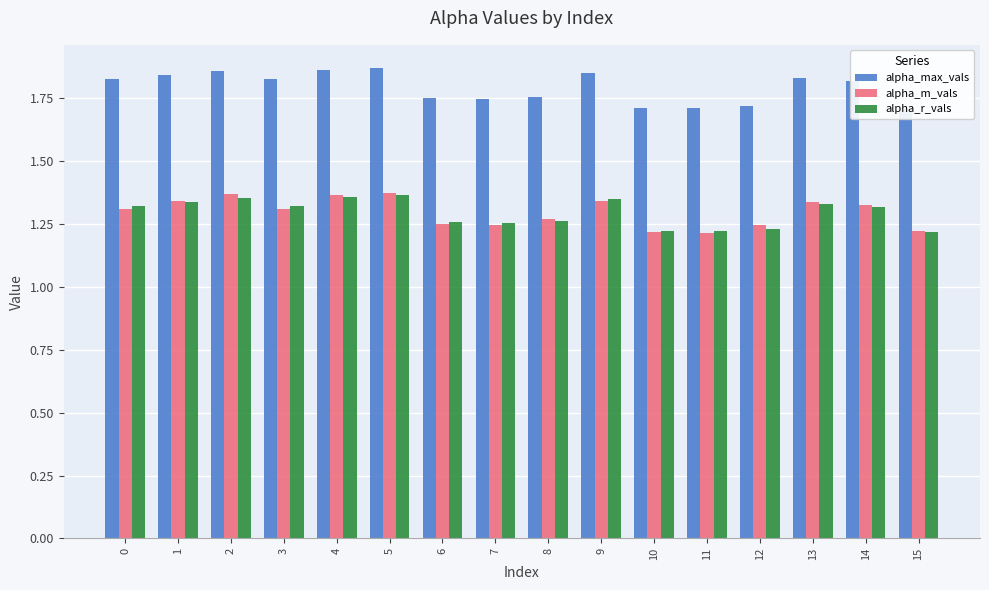

List the labels in order of alpha_m_vals value, smallest first.

11, 10, 15, 7, 12, 6, 8, 0, 3, 14, 13, 9, 1, 4, 2, 5